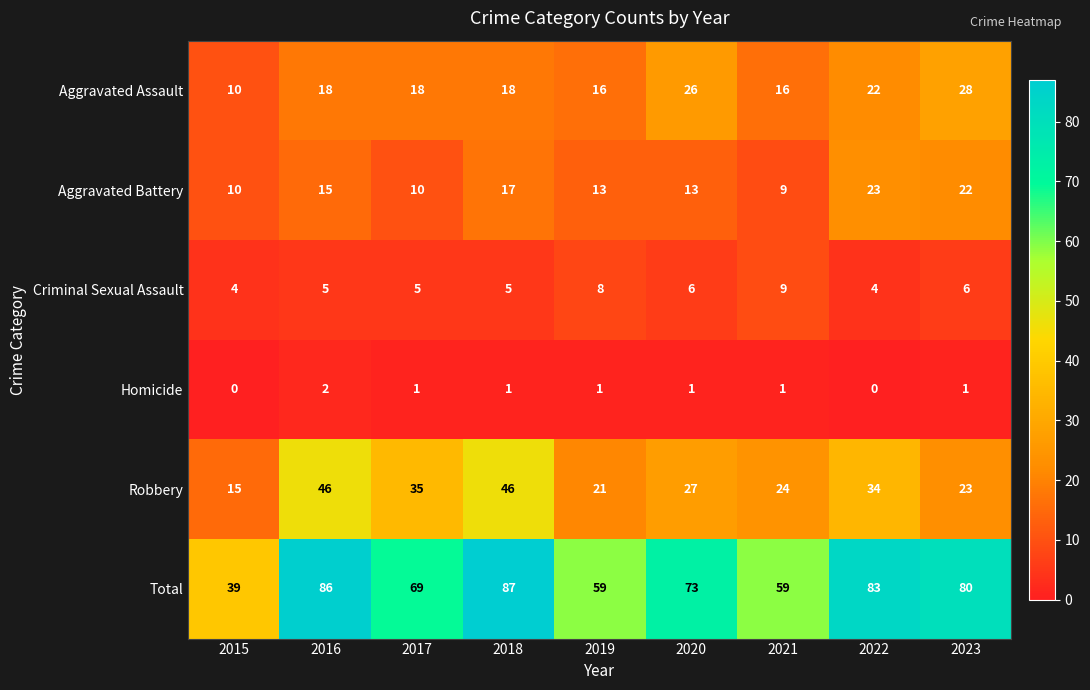

What is the total value across all series at 2022?

166